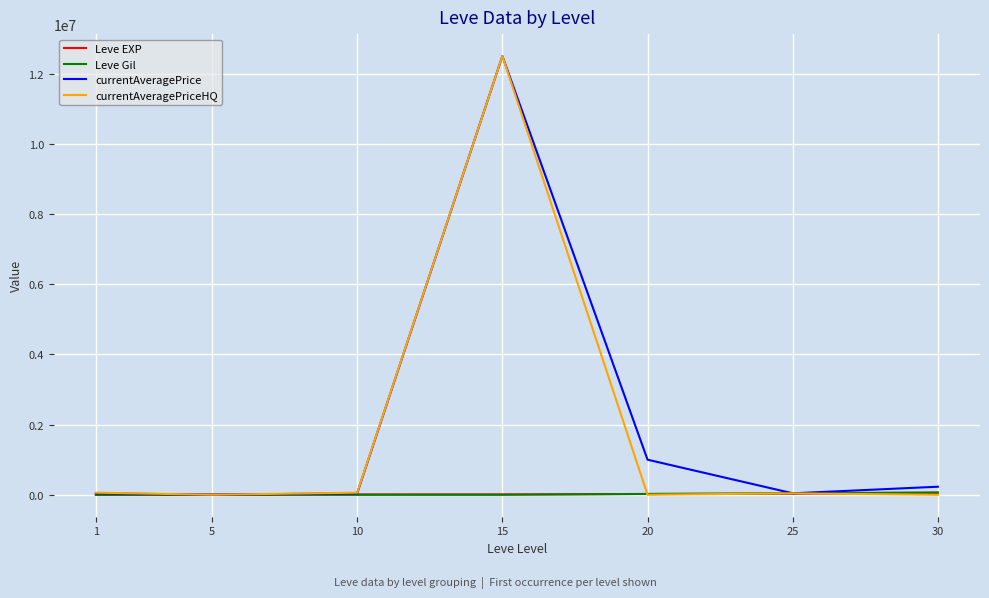

How many lines are shown in the chart?

4